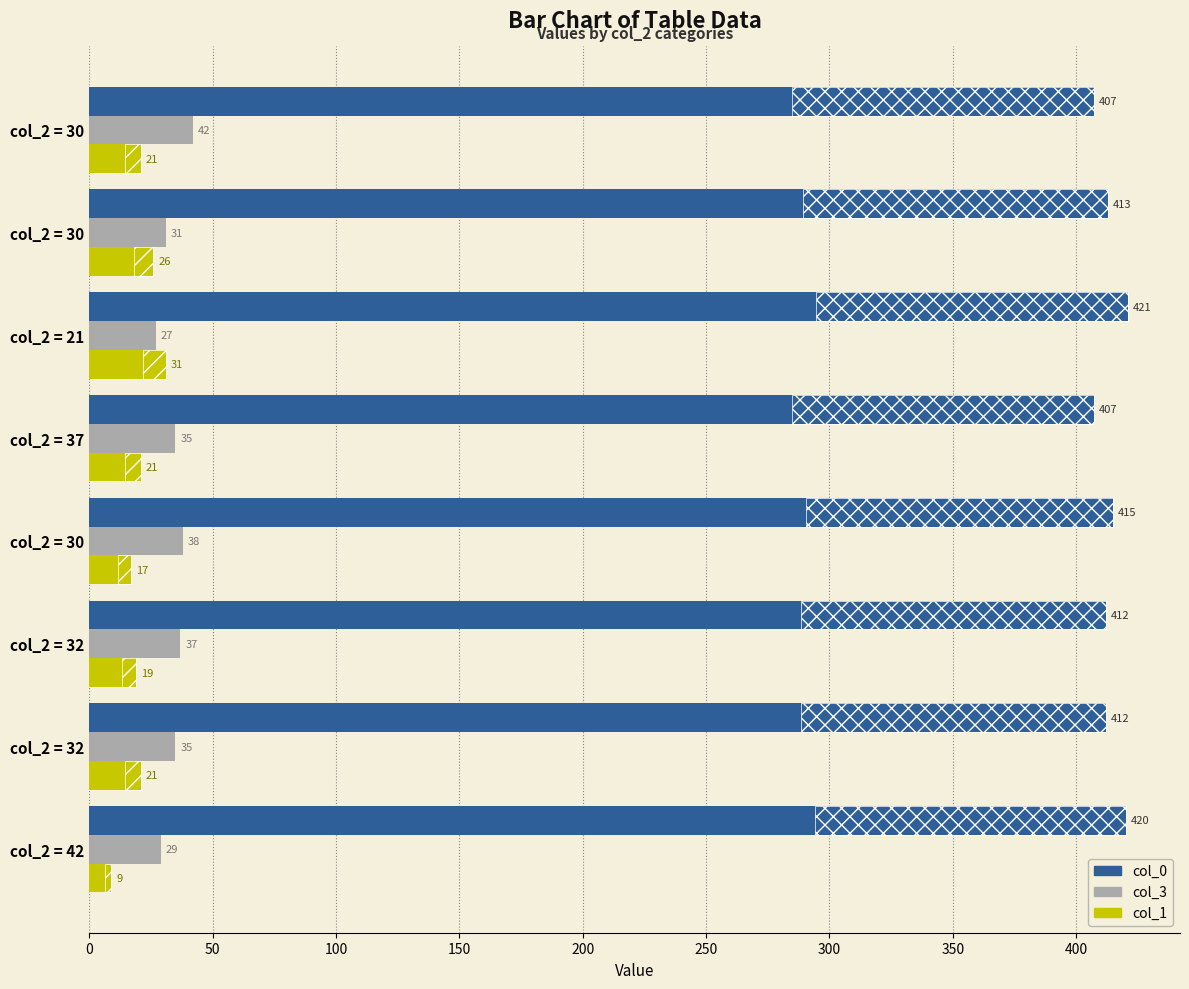

Does the chart contain any negative values?

No